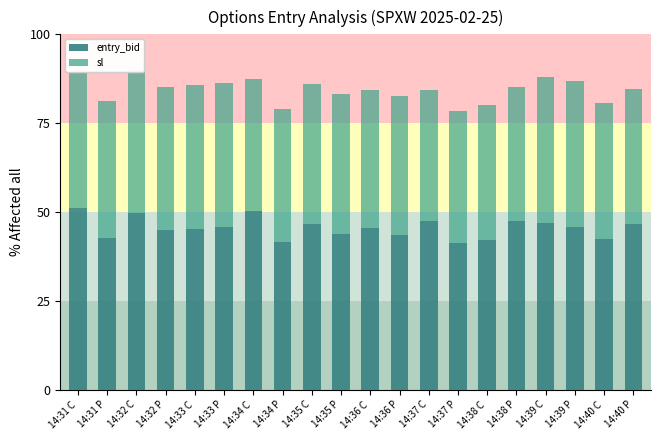

What are all the series names shown in the legend?

entry_bid, sl